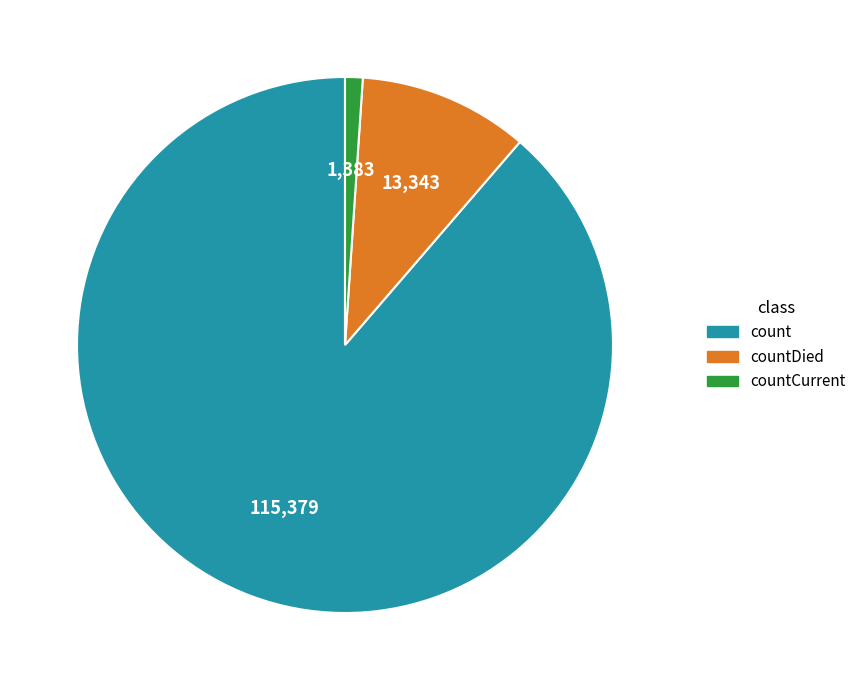

The count slice represents 89% of the pie. True or false?

True